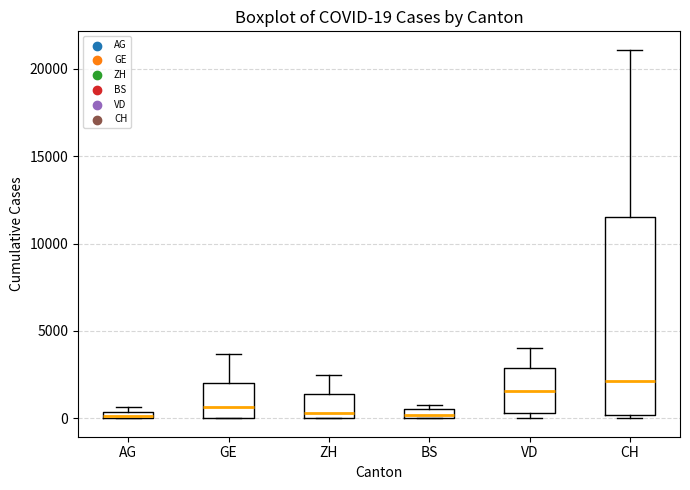

Which box is the tallest, from its lower edge to its upper edge?

CH